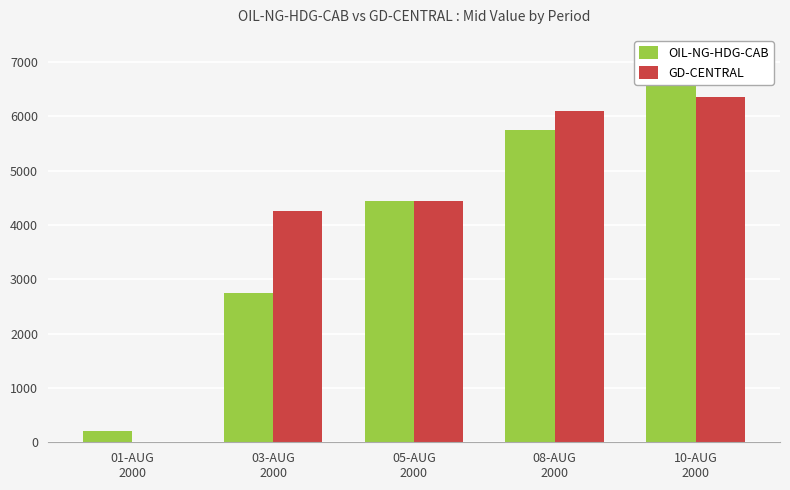

Reading left to right, what are all the values shown in this chart?

OIL-NG-HDG-CAB: 01-AUG
2000=200.0	03-AUG
2000=2750.0	05-AUG
2000=4450.0	08-AUG
2000=5750.0	10-AUG
2000=6600.0
GD-CENTRAL: 01-AUG
2000=0.0	03-AUG
2000=4250.0	05-AUG
2000=4450.0	08-AUG
2000=6100.0	10-AUG
2000=6350.0